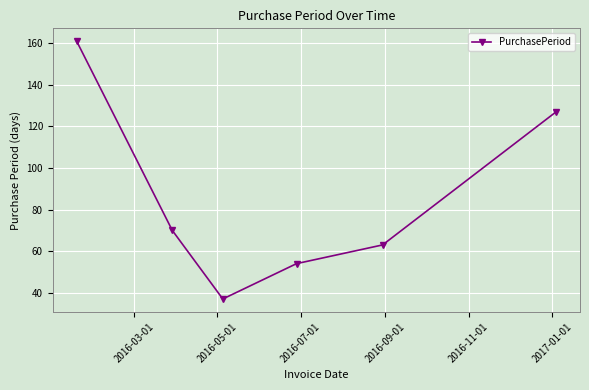

How many interior local valleys (lower than both neighbors) does the data have?

1